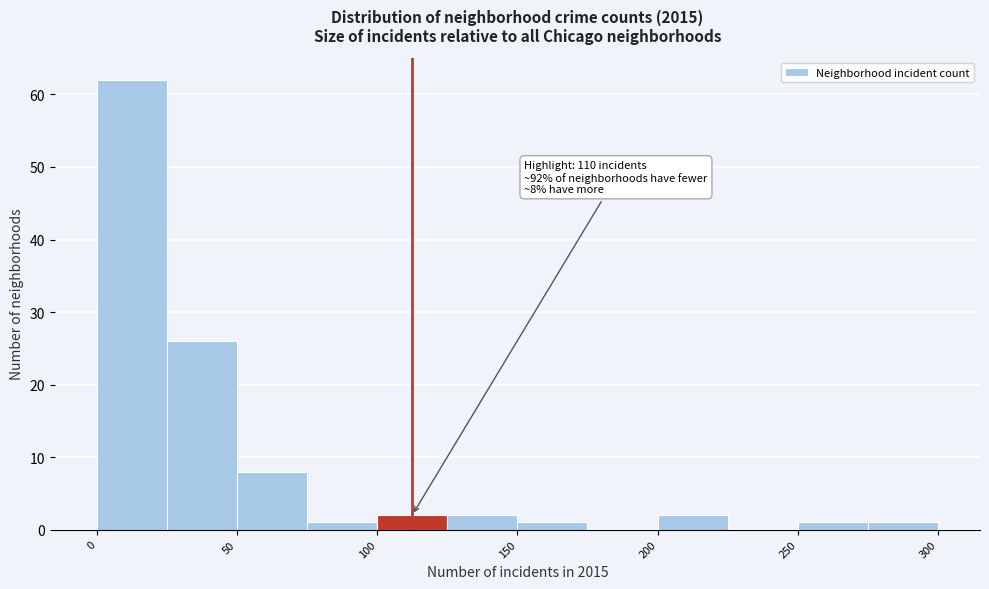

Which range on the x-axis has the tallest bar?

0 to 25